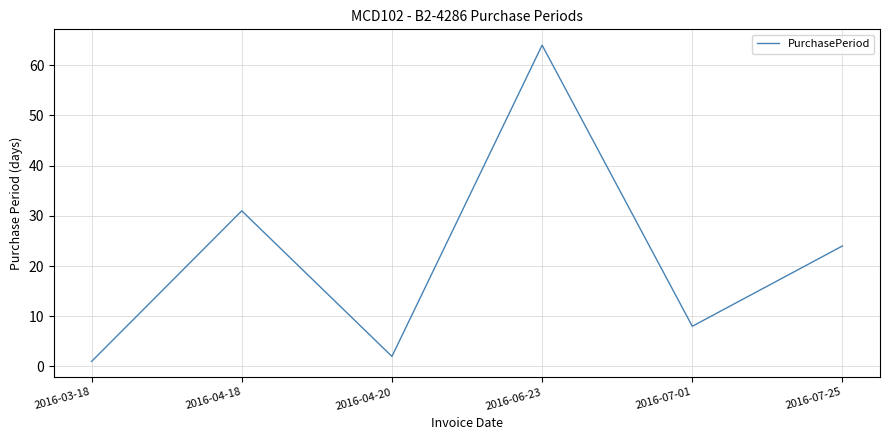

What position from the left is 2016-07-01?

5